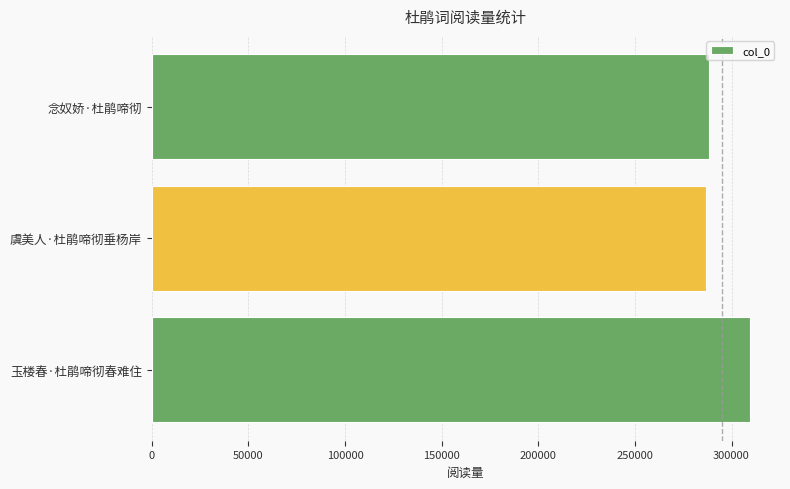

Reading bottom to top, what are all the values shown in this chart?

309603	286647	288414